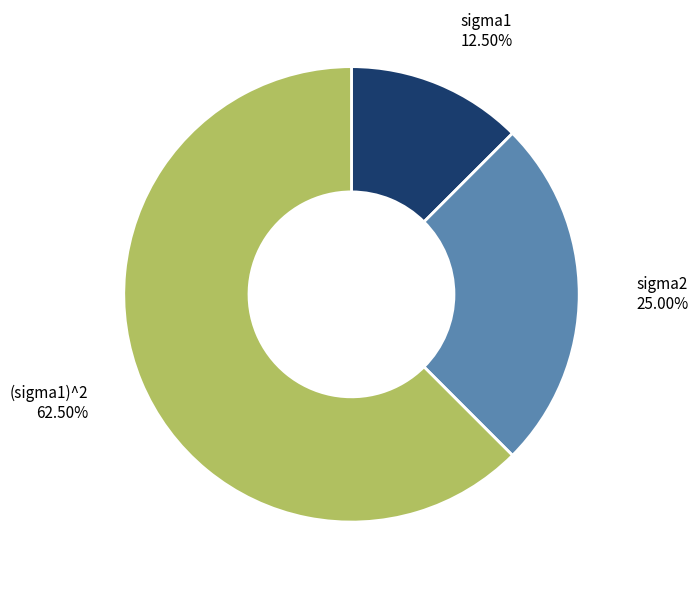

How many segments does this pie chart have?

3